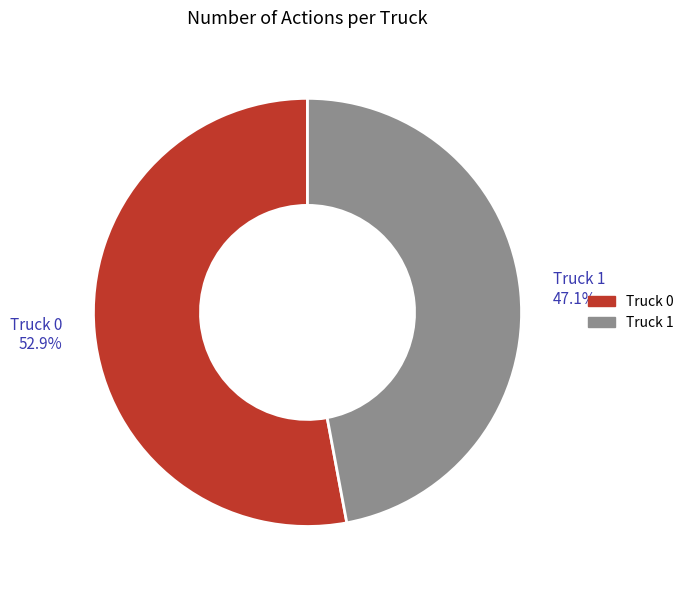

Is it true that Truck 0 is 40% of the pie?

False